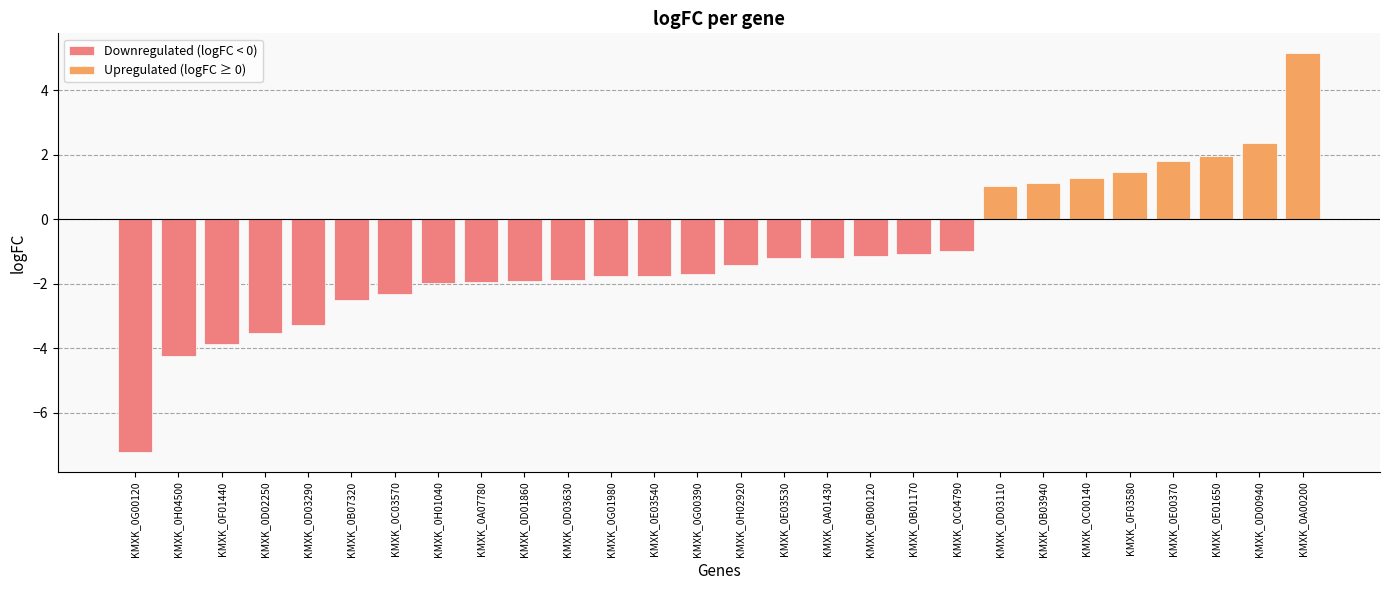

Which has a higher value, KMXK_0D02250 or KMXK_0D03110?

KMXK_0D03110